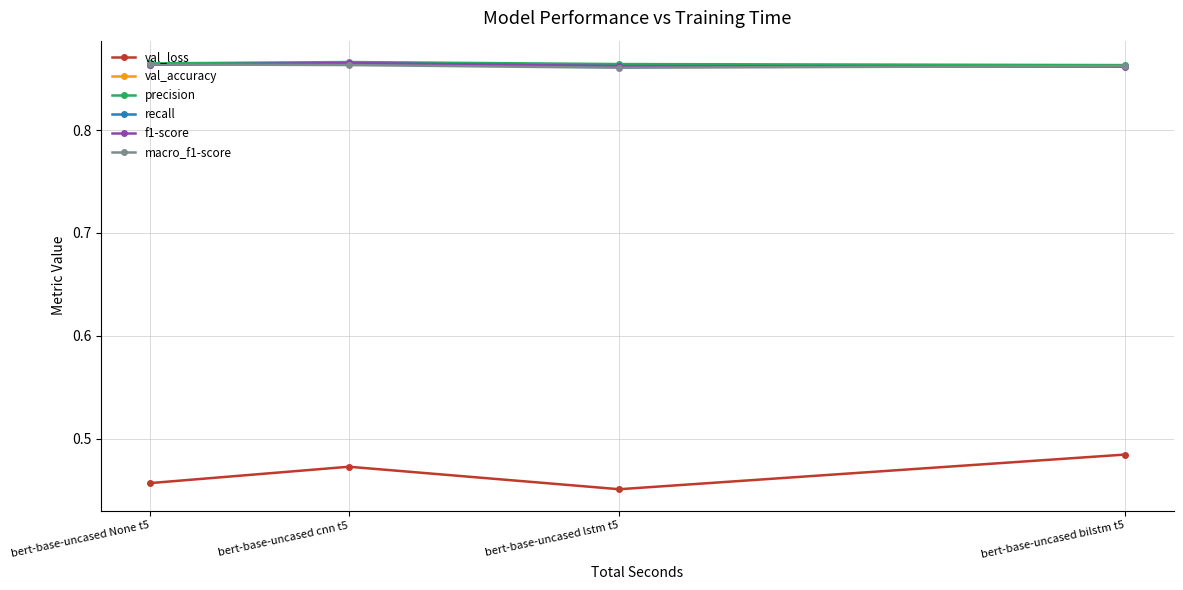

Is this an area chart (filled region under the line)?

No